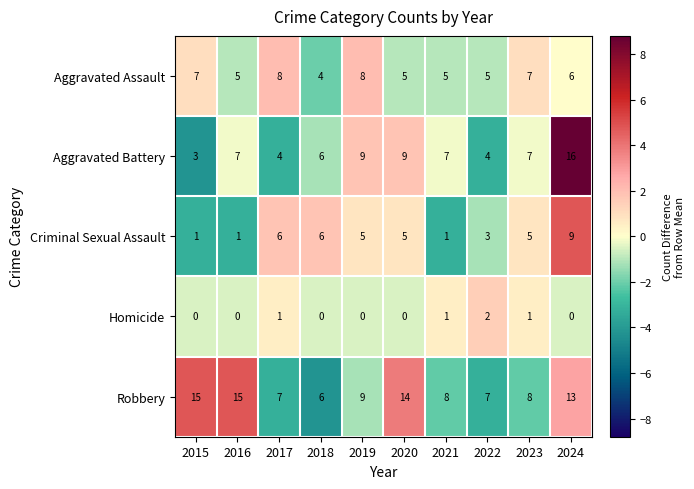

Count the number of categories in the chart.

10